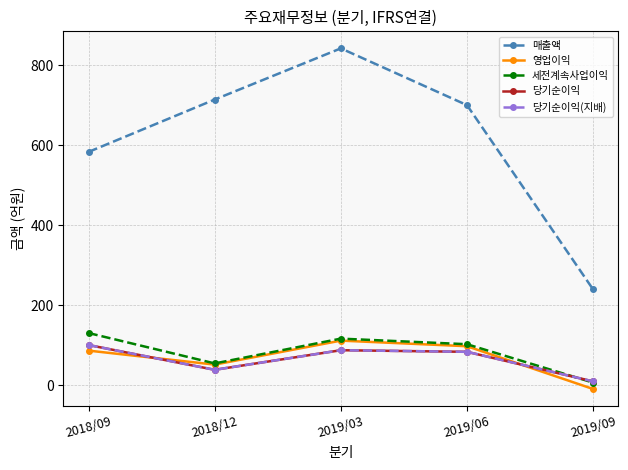

True or false: 당기순이익(지배) and 당기순이익 intersect in this chart.

False